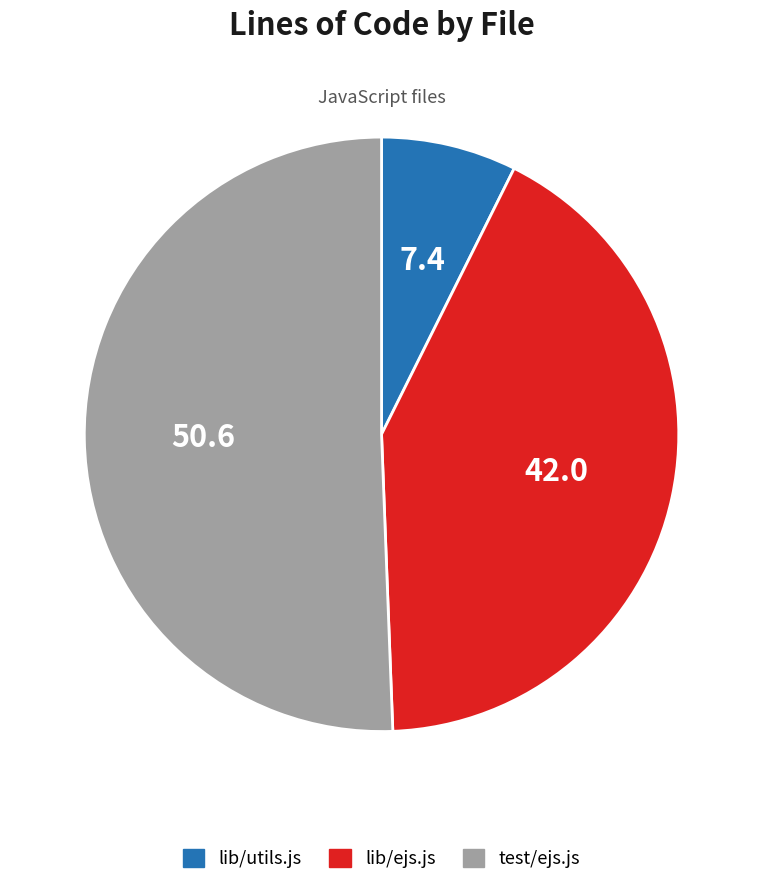

Count the number of slices in the pie.

3